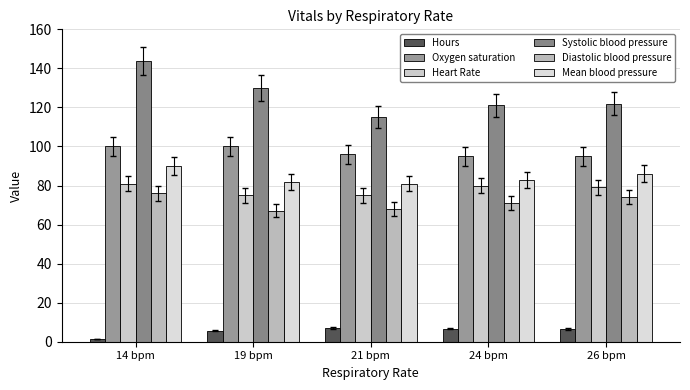

The Systolic blood pressure series shows 213.2 at 19 bpm. True or false?

False